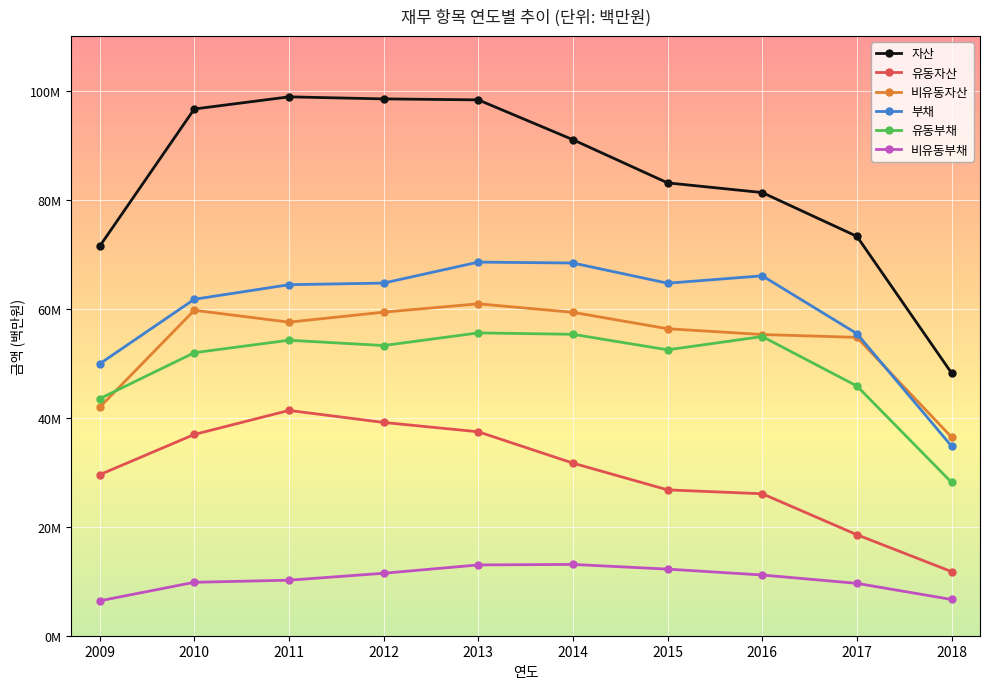

Is this an area chart (filled region under the line)?

No